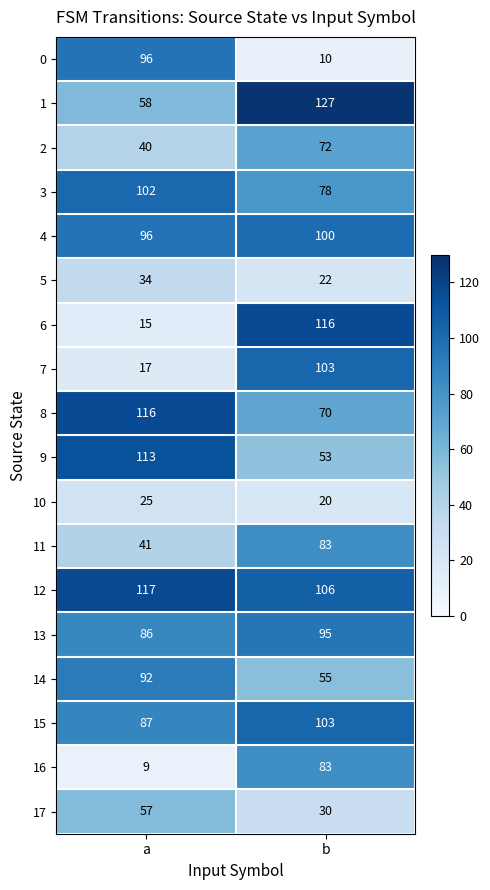

Is it true that 17 equals 30 at b?

True